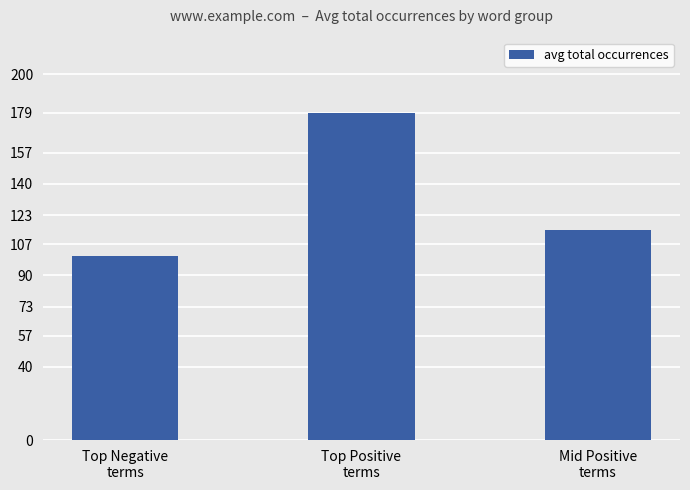

What is the change in value from Top Positive
terms to Mid Positive
terms?

-64.0